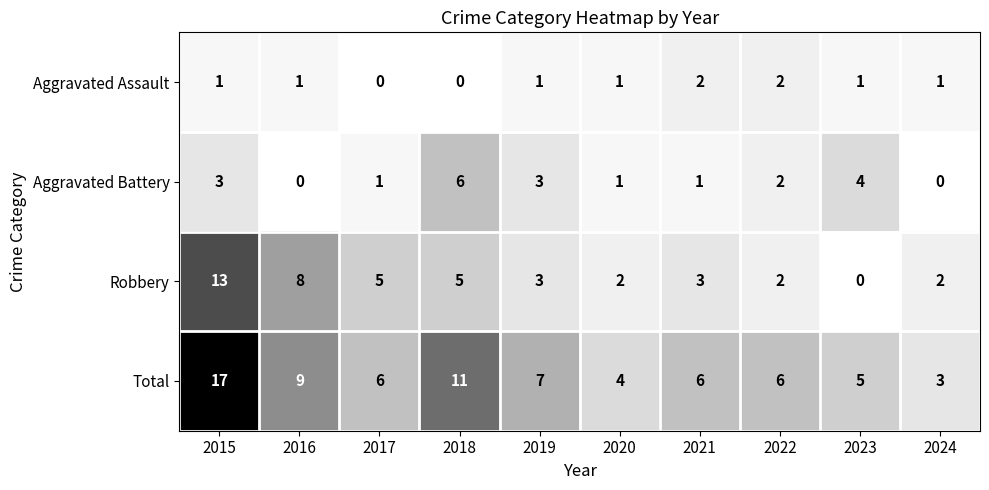

What is the maximum value for Aggravated Battery?

6